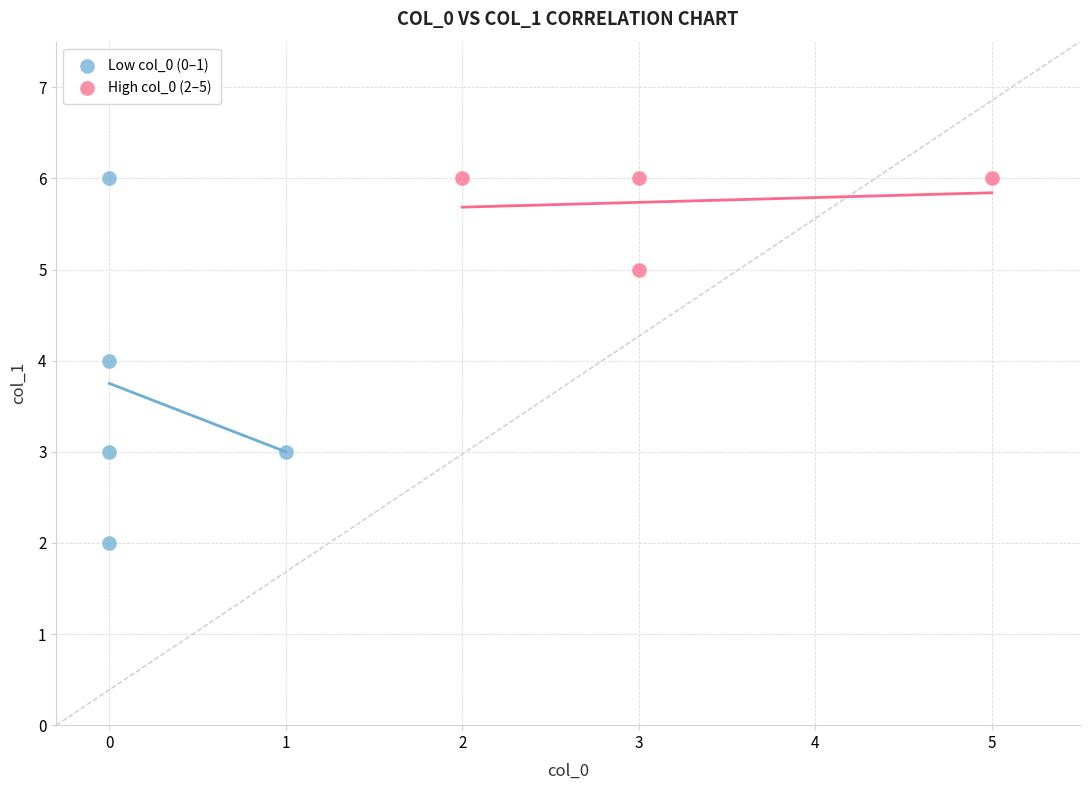

Which series has the widest spread of Y values?

Low col_0 (0–1)